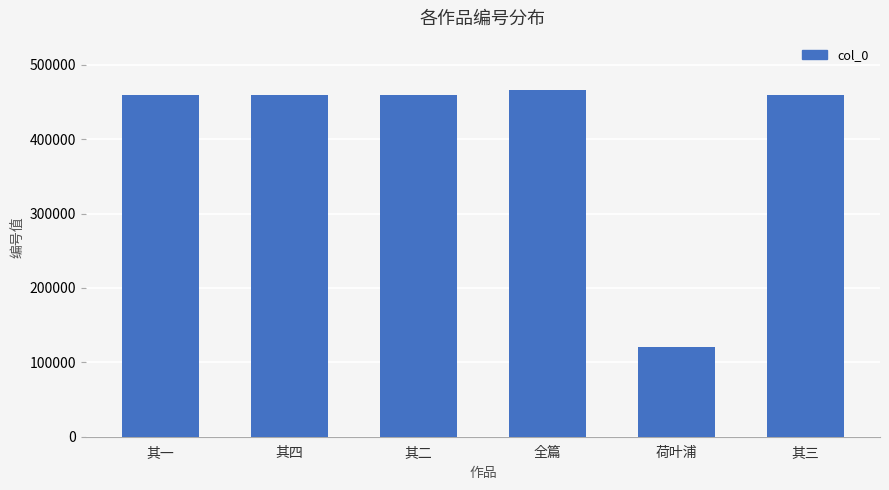

What is the value of the 4th bar from the left?

466358